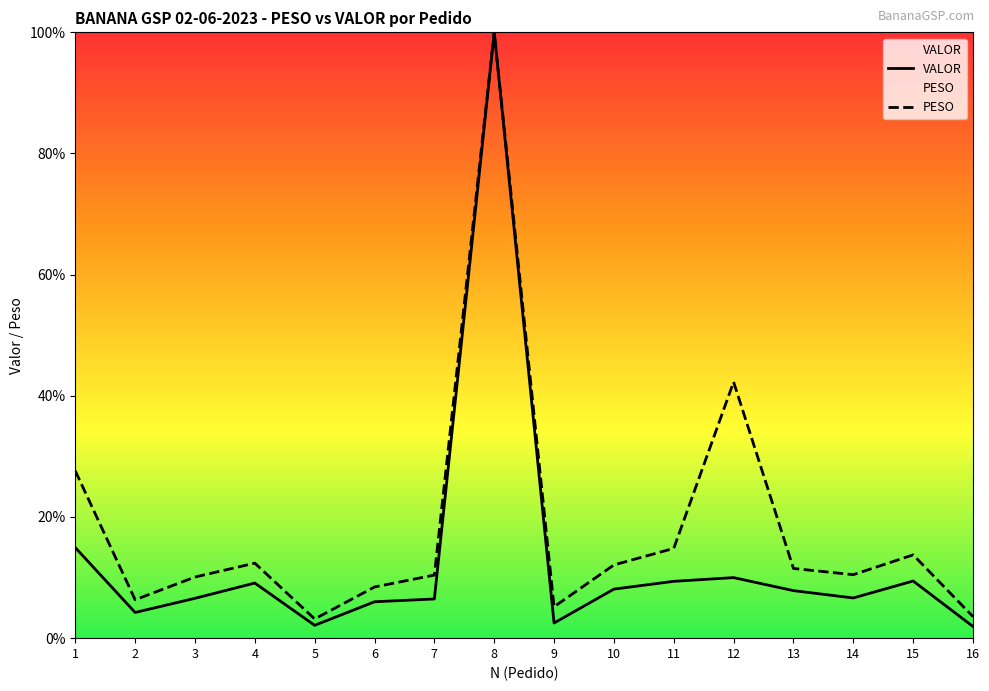

Which series changed the most between 7 and 12?

PESO